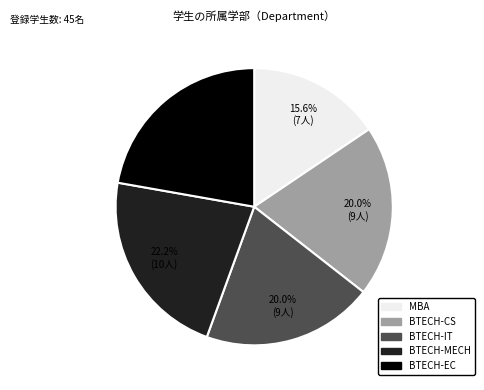

Approximately how many times larger is the value at MBA compared to BTECH-CS?

0.8